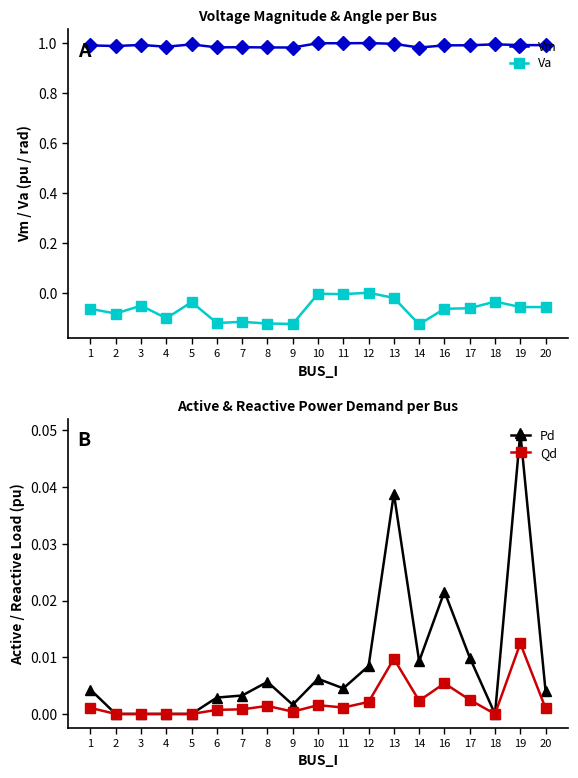

What is the average value of the Va series?

-0.1